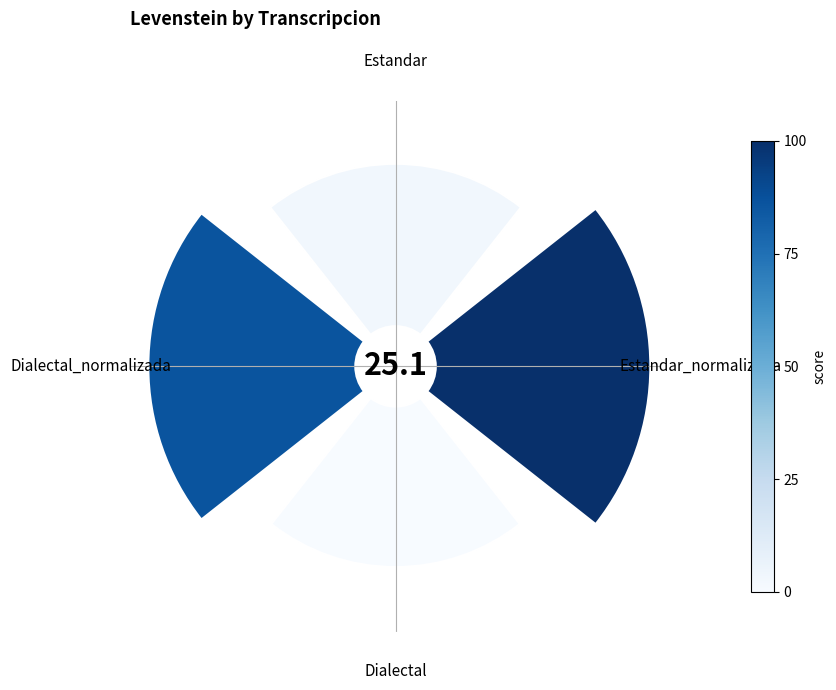

How many segments does this pie chart have?

4